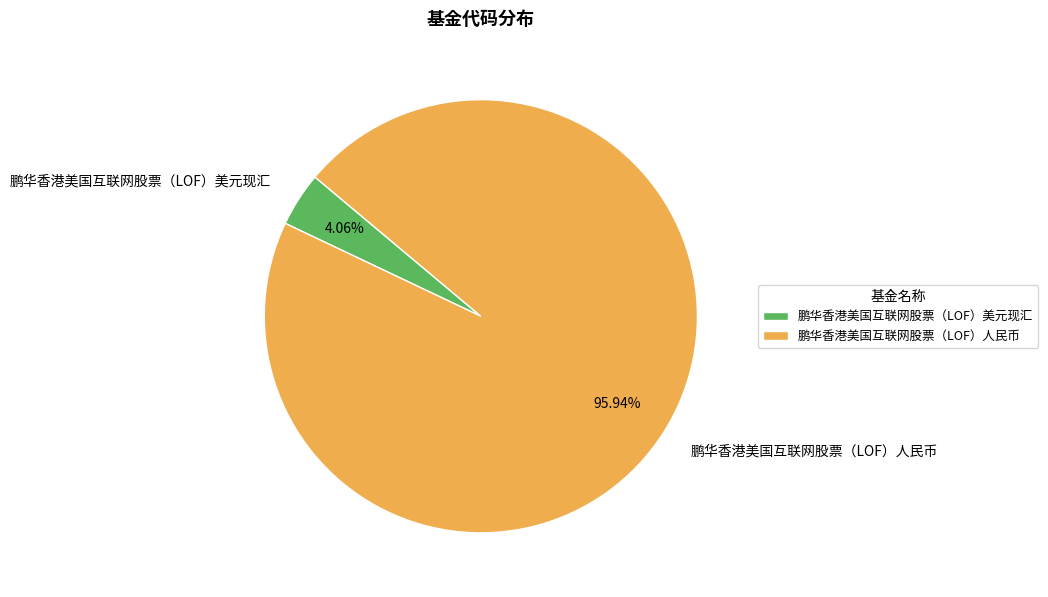

How many slices are in this pie chart?

2